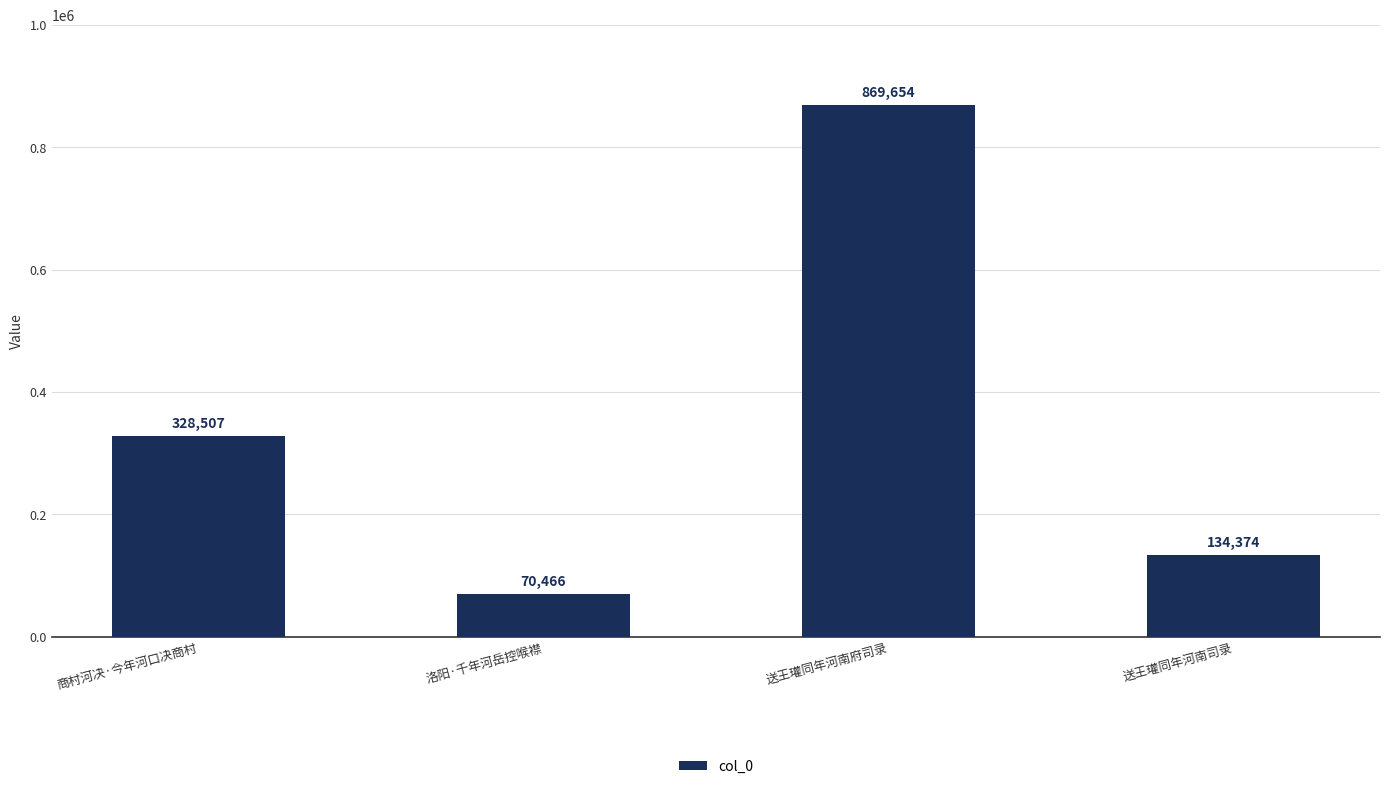

What is the difference between the values at 送王瓘同年河南司录 and 送王瓘同年河南府司录?

735280